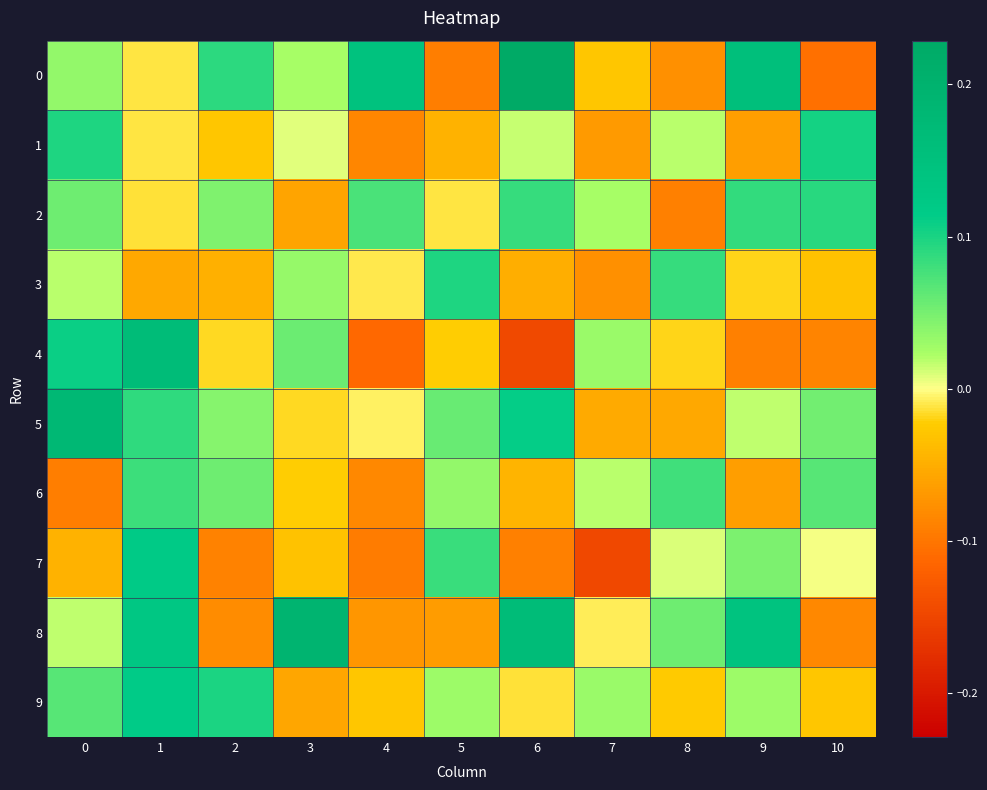

At 10, list the series in order from smallest to largest.

0, 4, 8, 3, 9, 7, 5, 6, 2, 1